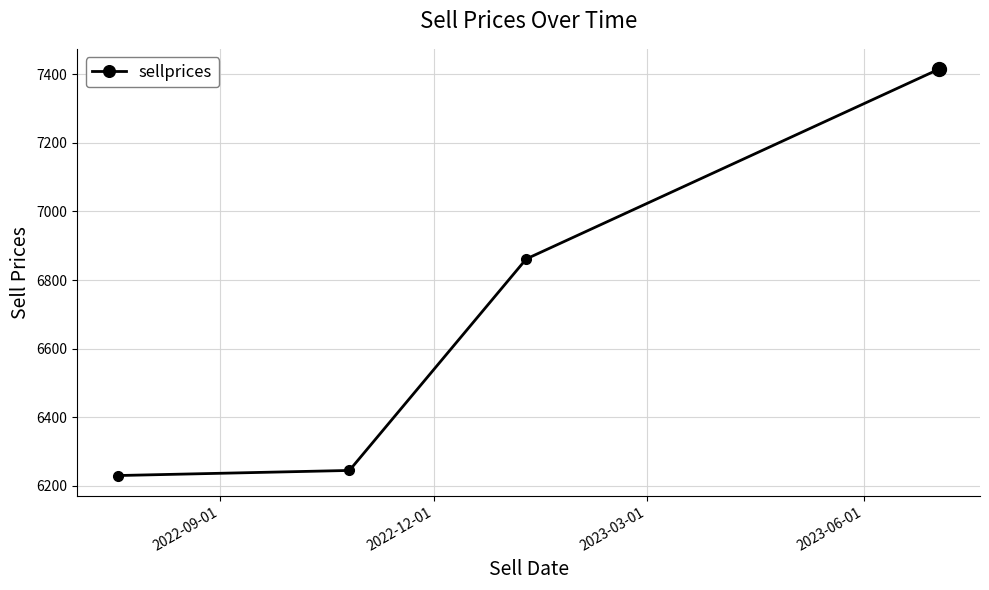

What is the greatest value displayed?

7415.2